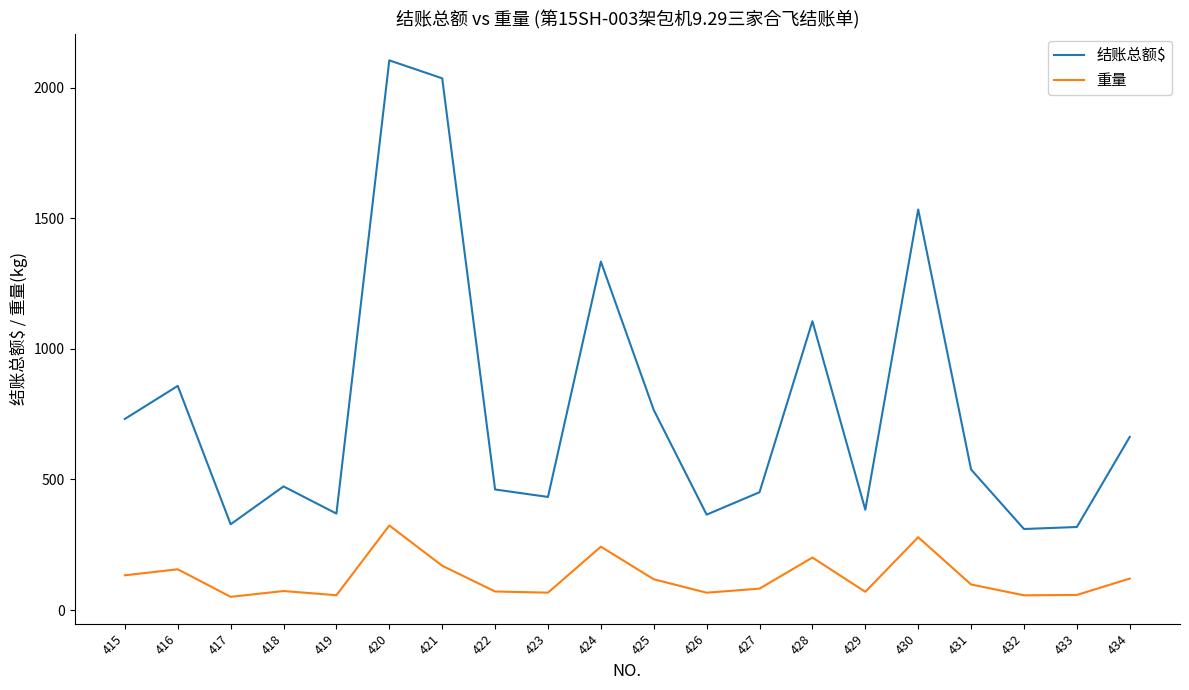

True or false: 结账总额$ and 重量 cross at least once.

False